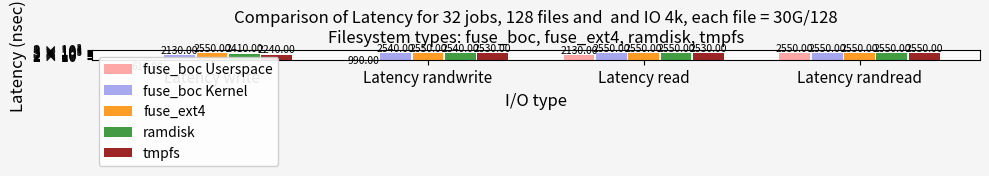

Reading left to right, extract all data points from this chart.

fuse_boc Userspace: 610	990	2130	2550
fuse_boc Kernel: 2130	2540	2550	2550
fuse_ext4: 2550	2550	2550	2550
ramdisk: 2410	2540	2550	2550
tmpfs: 2240	2530	2530	2550